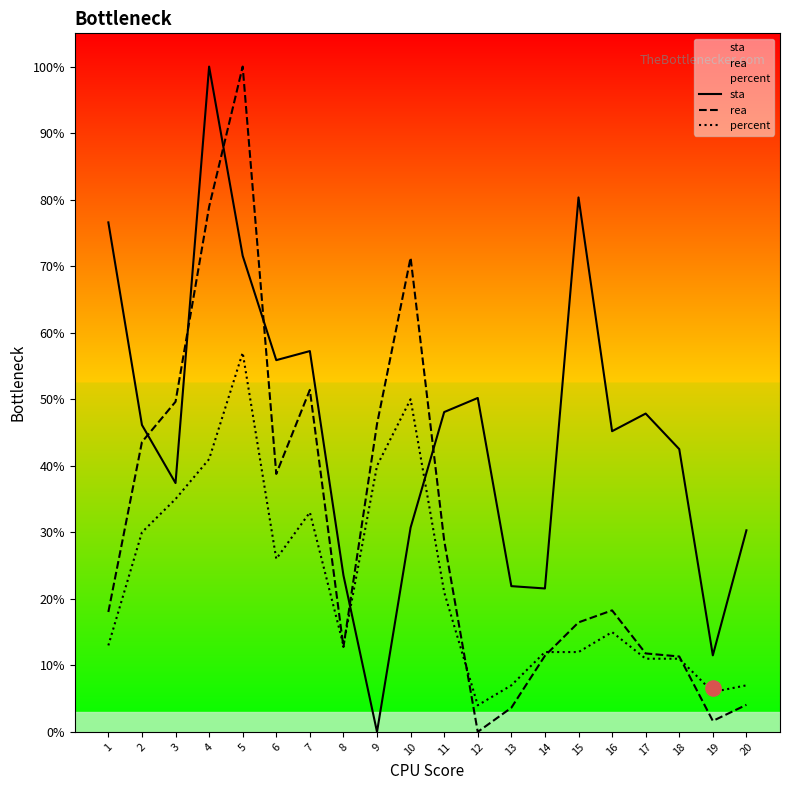

At which category is the sum across all series the highest?

5